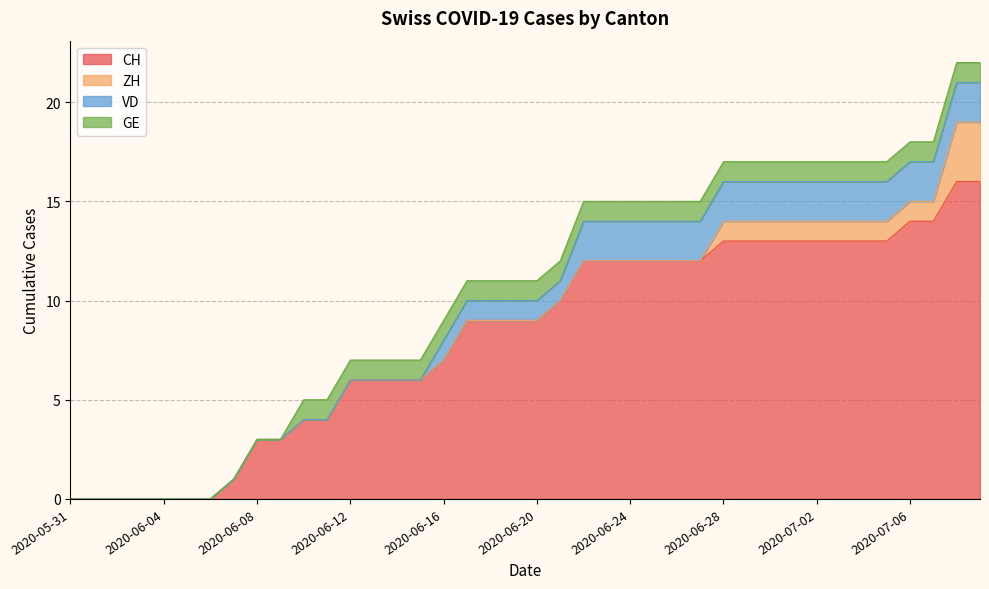

What is the label of the 3rd point from the left?

2020-06-02